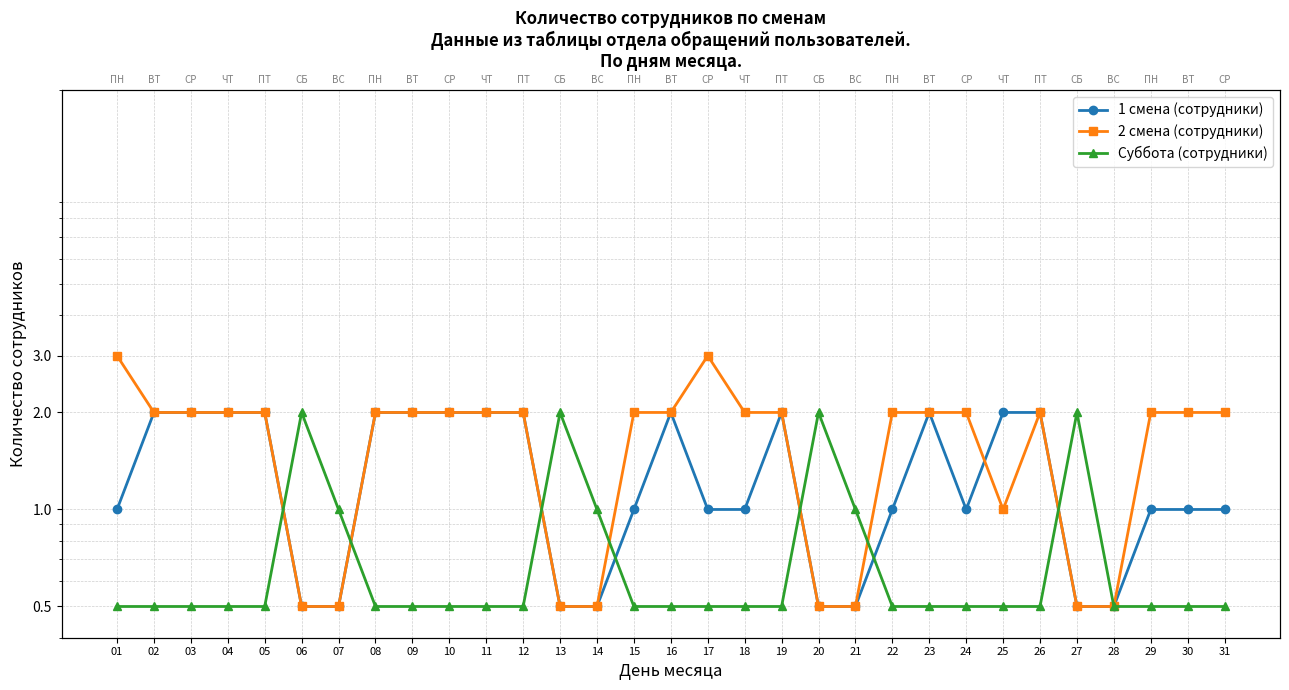

Does the chart have visible grid lines?

Yes